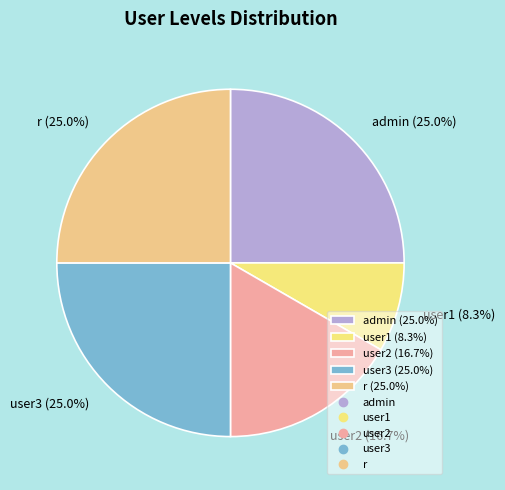

How many slices are in this pie chart?

5